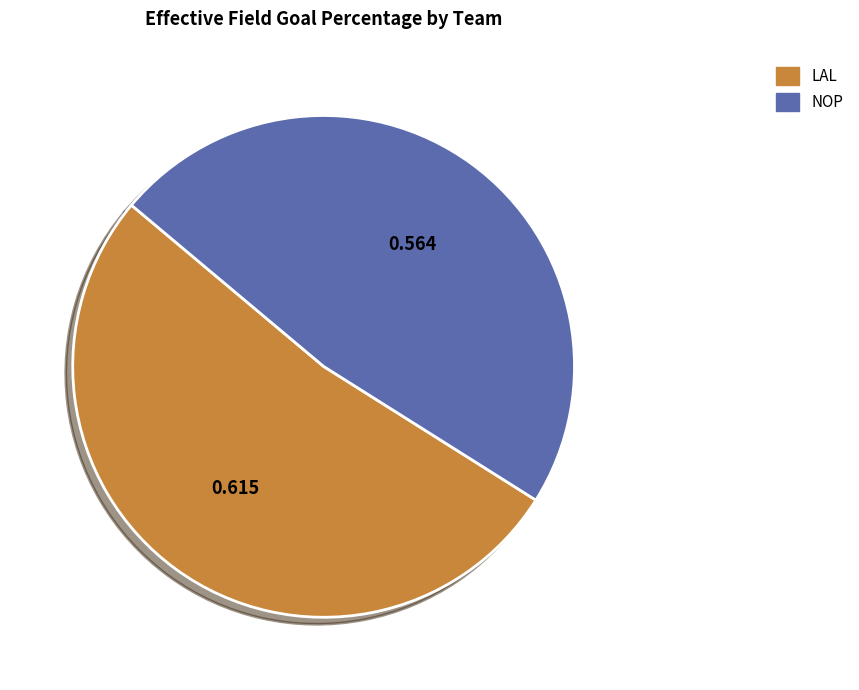

The LAL slice represents 52% of the pie. True or false?

True